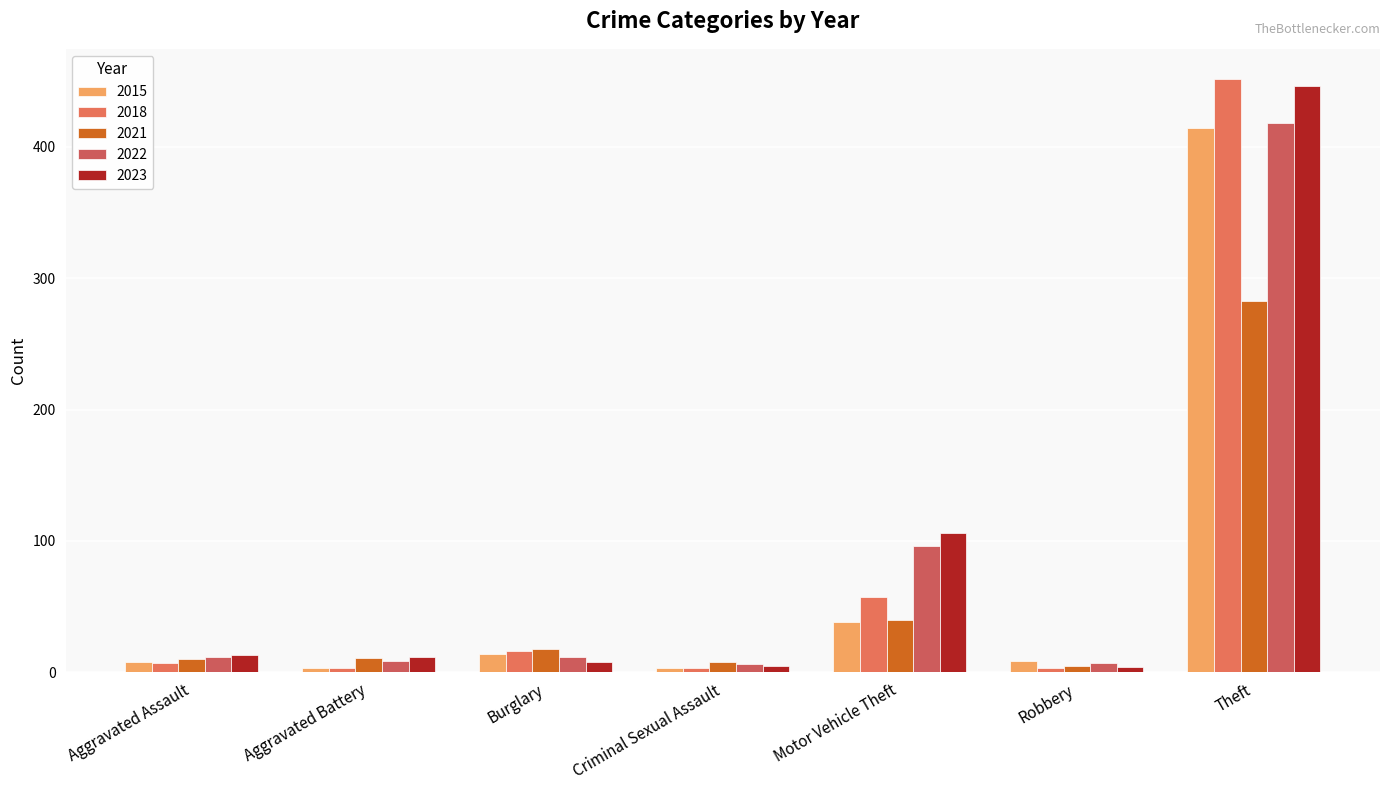

Which category has the lowest value in the 2023 series?

Robbery